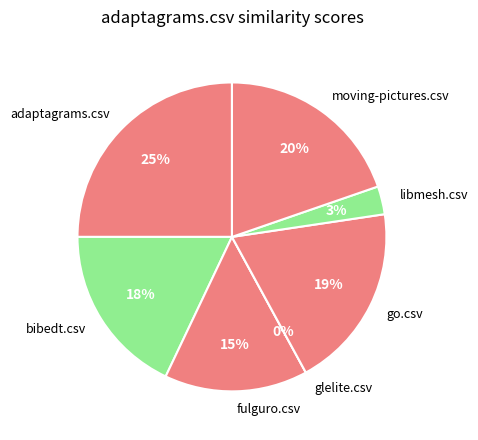

True or false: glelite.csv accounts for 10% of the total.

False